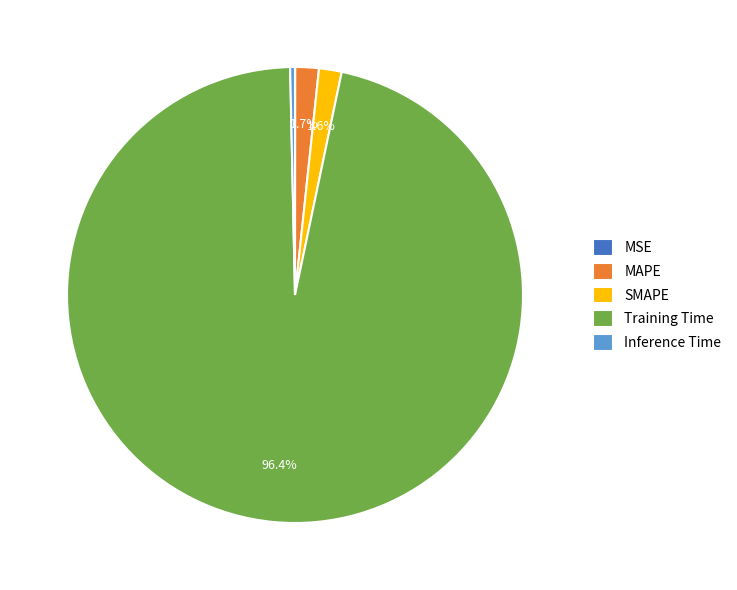

Which category has the biggest portion of the pie?

Training Time